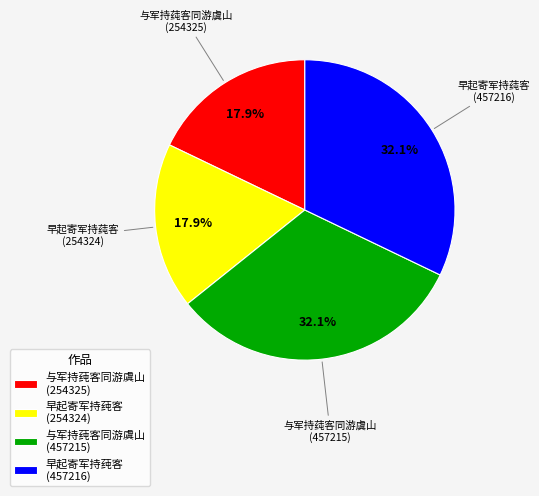

Is 早起寄军持莼客 (254324) the majority of the pie?

No